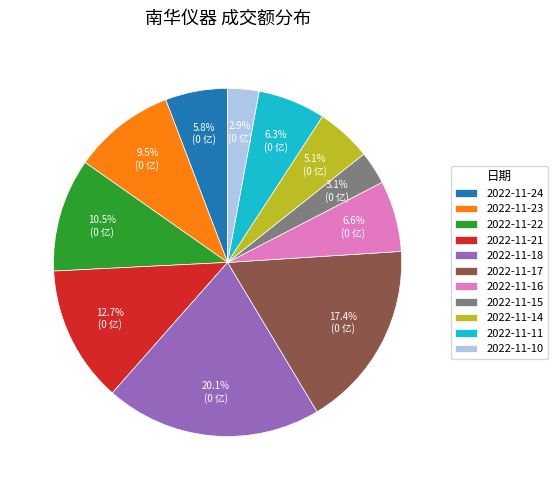

Which has a higher value, 2022-11-14 or 2022-11-24?

2022-11-24